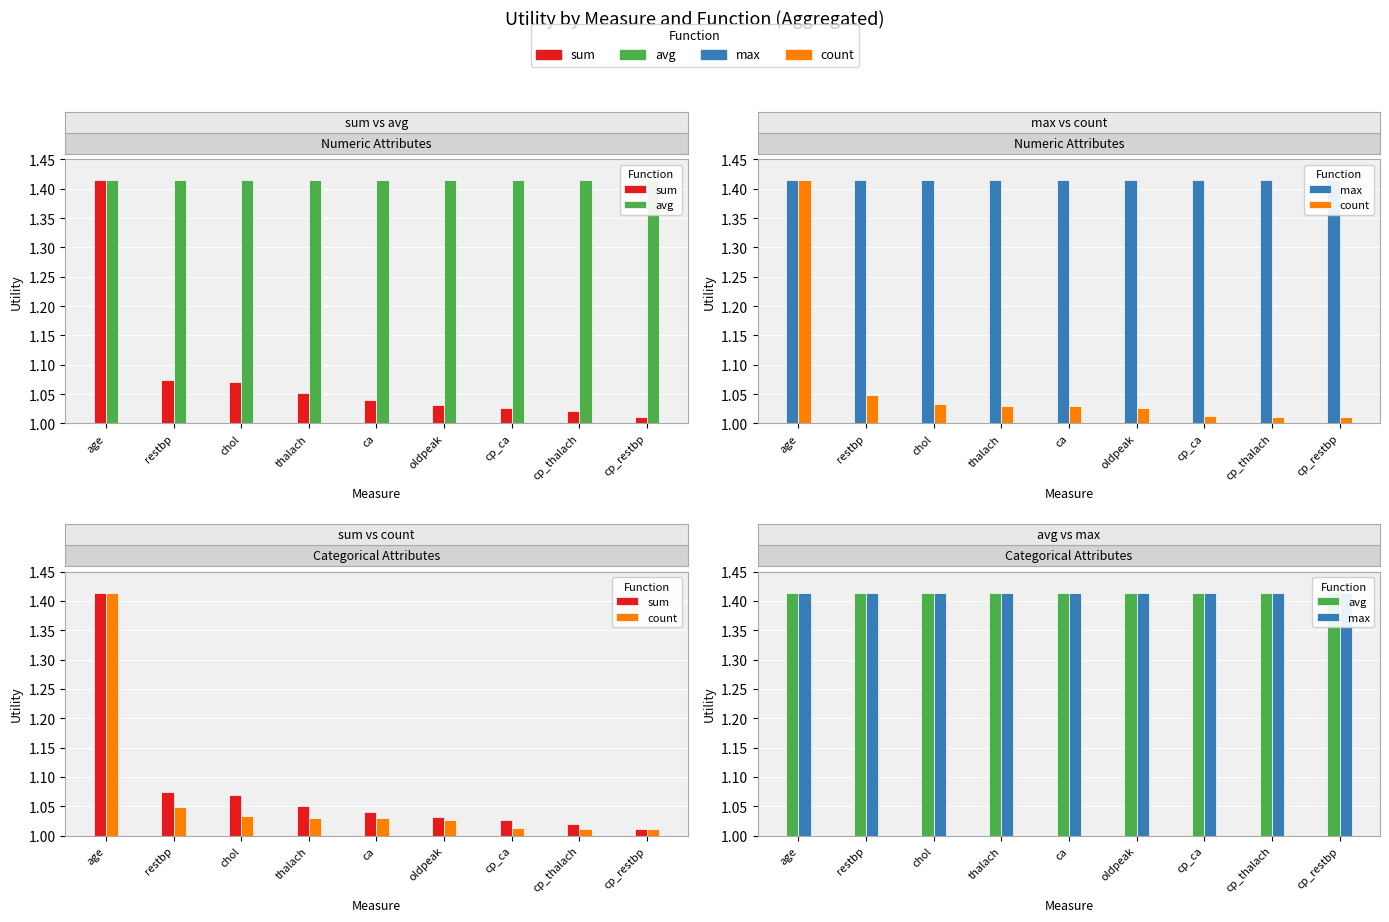

At which label does avg reach its peak?

age